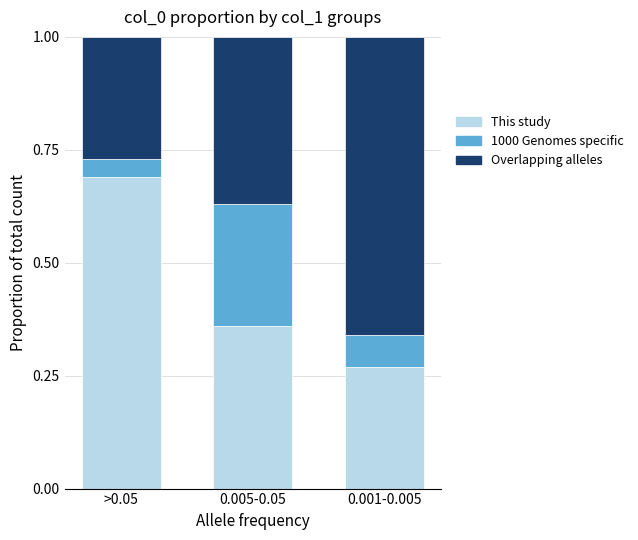

What is the sum of the This study values at 0.001-0.005 and 0.005-0.05?

0.6